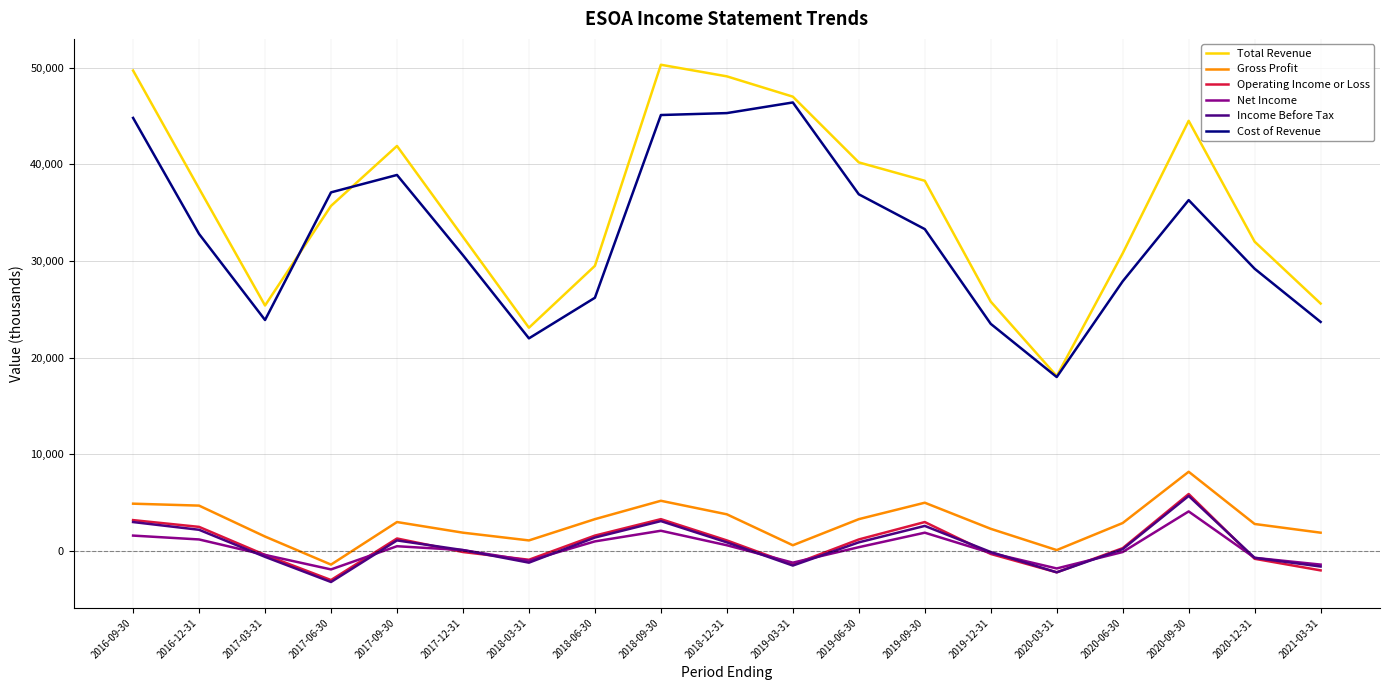

What position from the right is 2020-09-30?

3